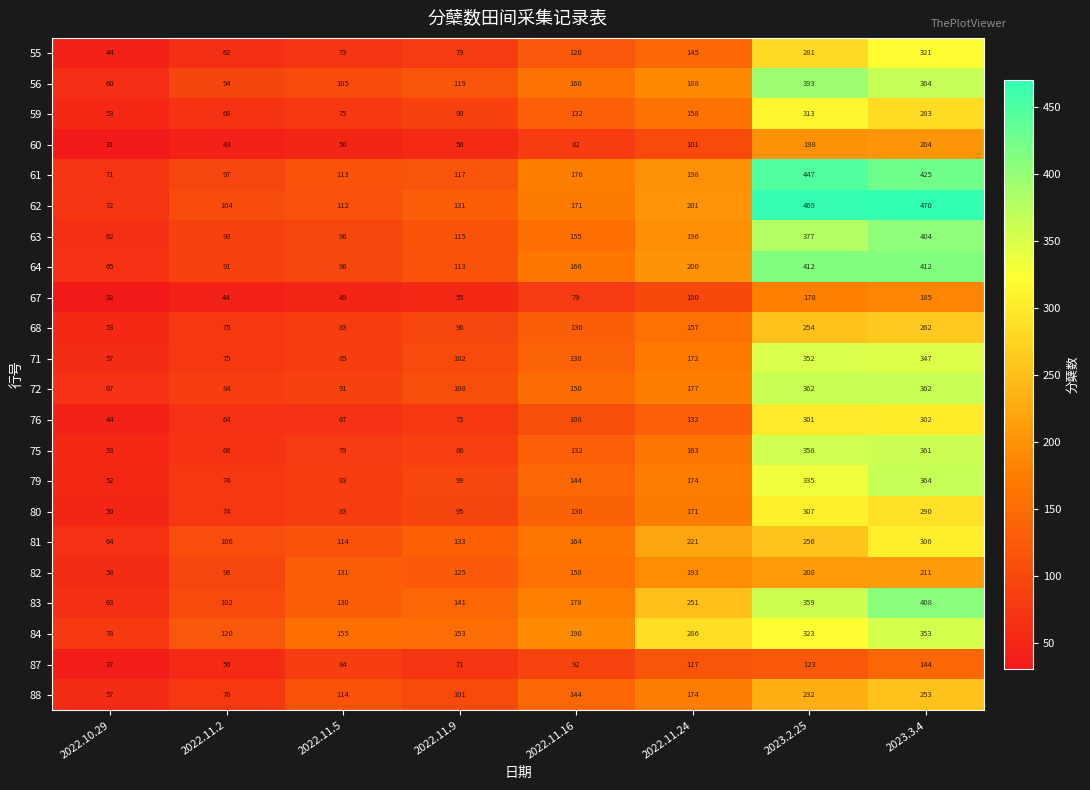

Count the number of data series in this chart.

22